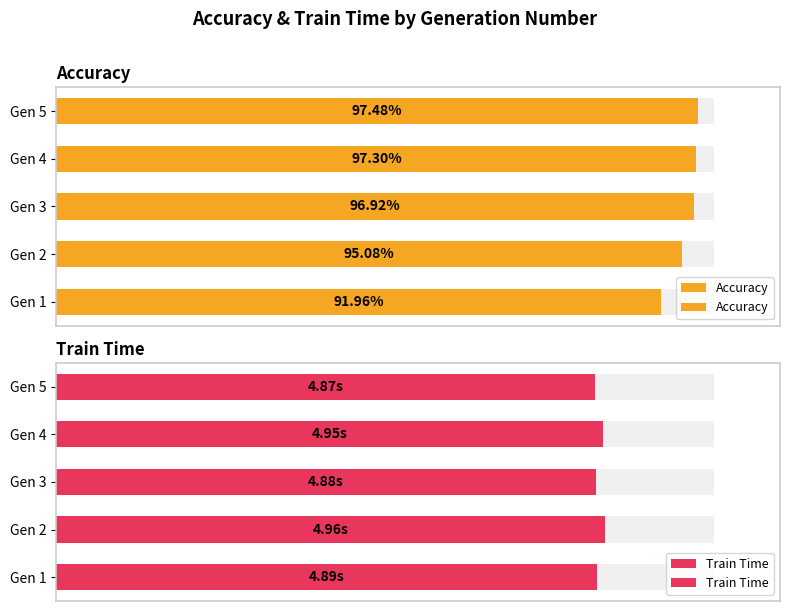

Rank the series at Gen 2 from lowest to highest value.

Train Time, Accuracy